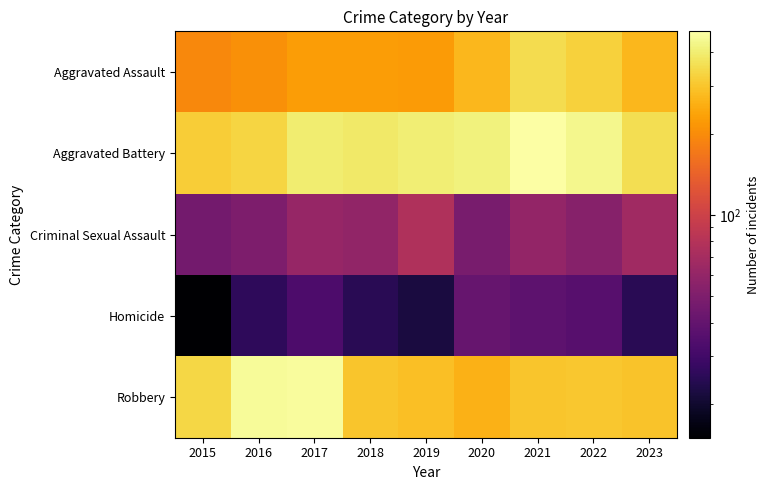

List the series in order of their peak value, highest first.

Aggravated Battery, Robbery, Aggravated Assault, Criminal Sexual Assault, Homicide